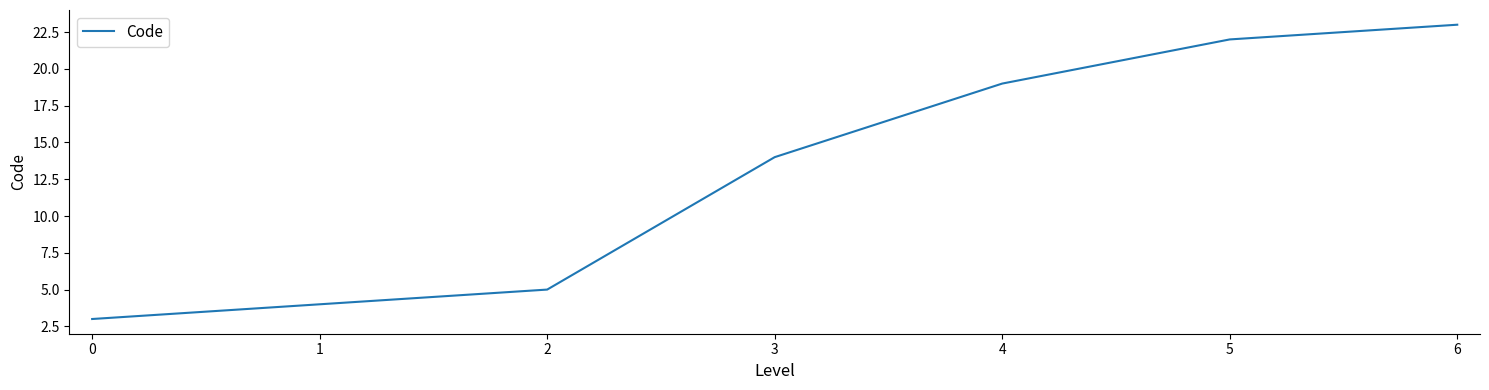

Does the chart have visible grid lines?

No